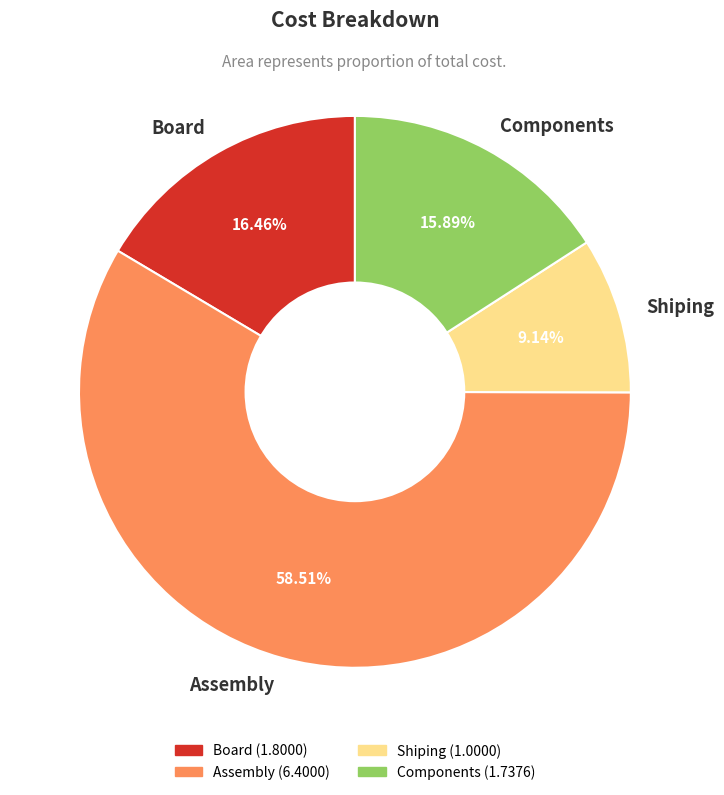

To the nearest percent, what is the difference between the largest and smallest slice percentages?

49%